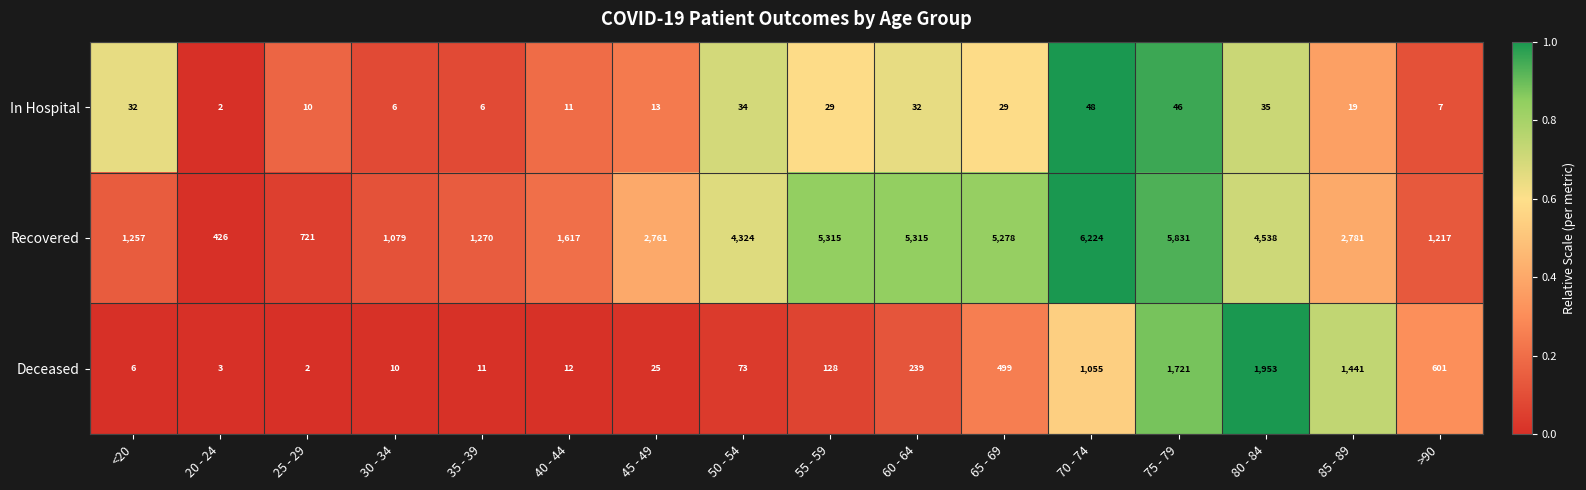

What is the sum of the Recovered values at >90 and 30 - 34?

2296